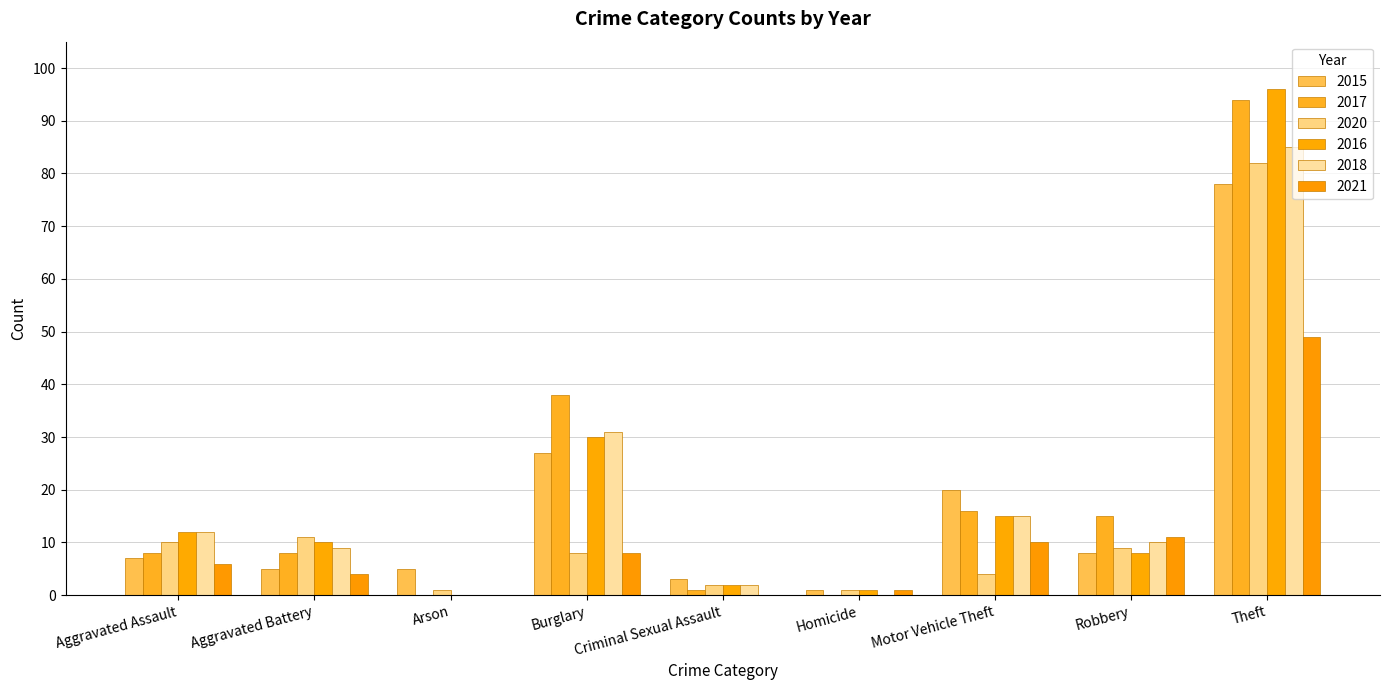

What is the spread (max minus min) of values at Motor Vehicle Theft?

16